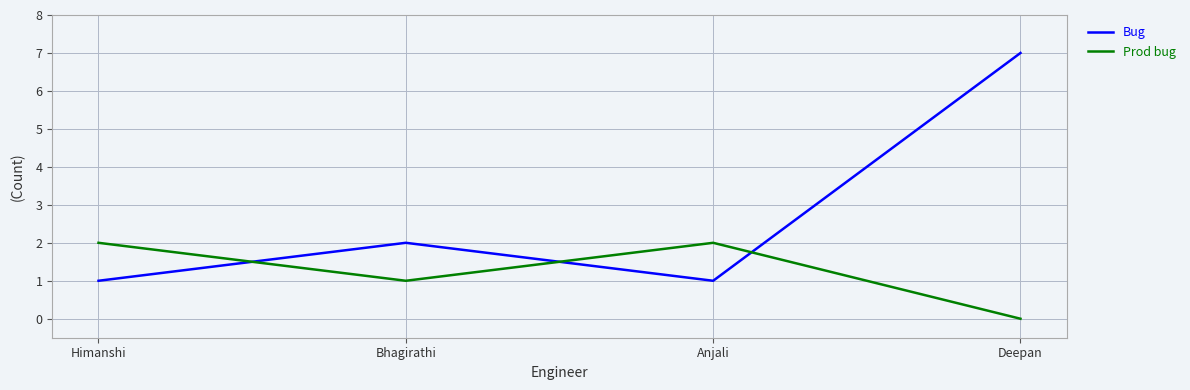

At which category is the sum across all series the highest?

Deepan